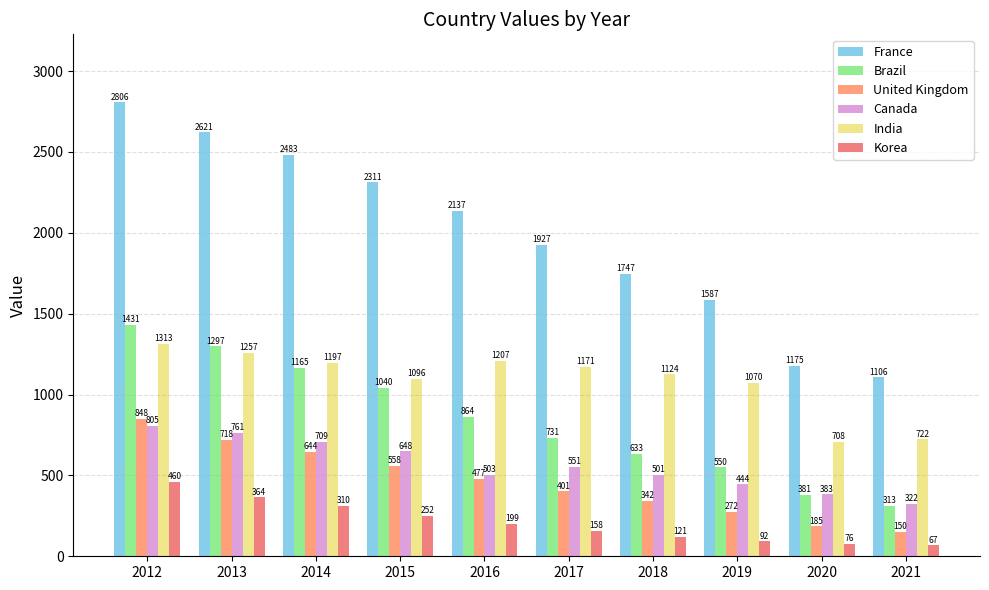

At which label does Korea first exceed 199?

2012